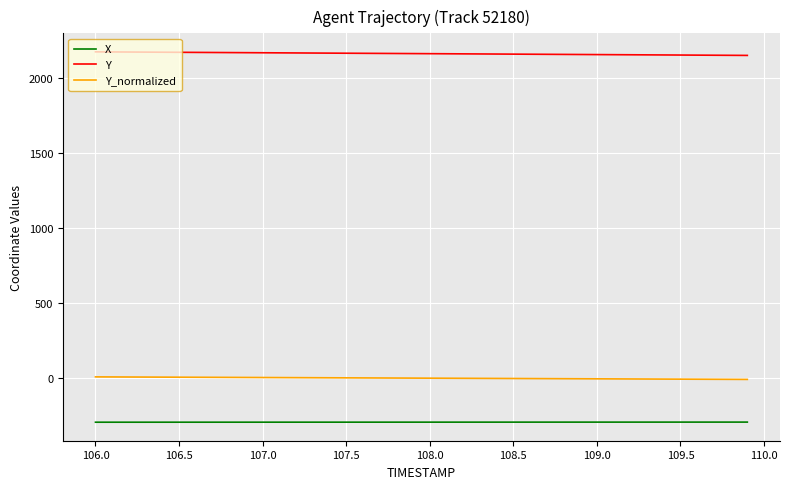

What is the lowest value of the X series?

-293.3